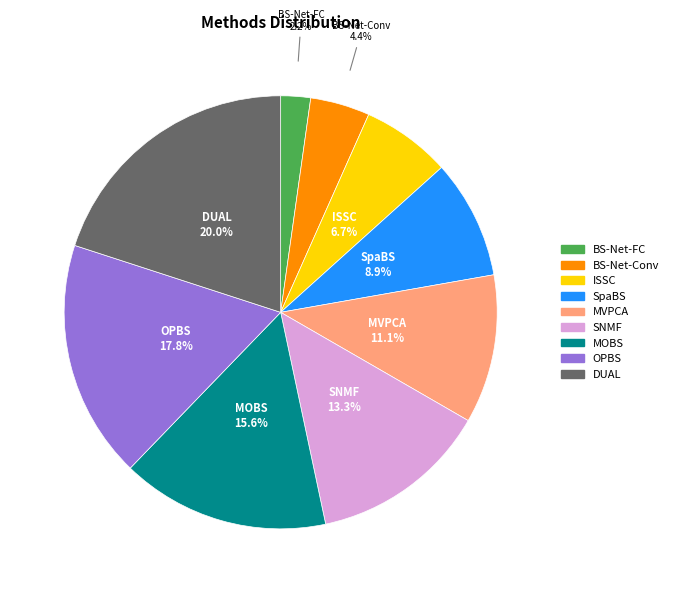

Which category has the biggest portion of the pie?

DUAL